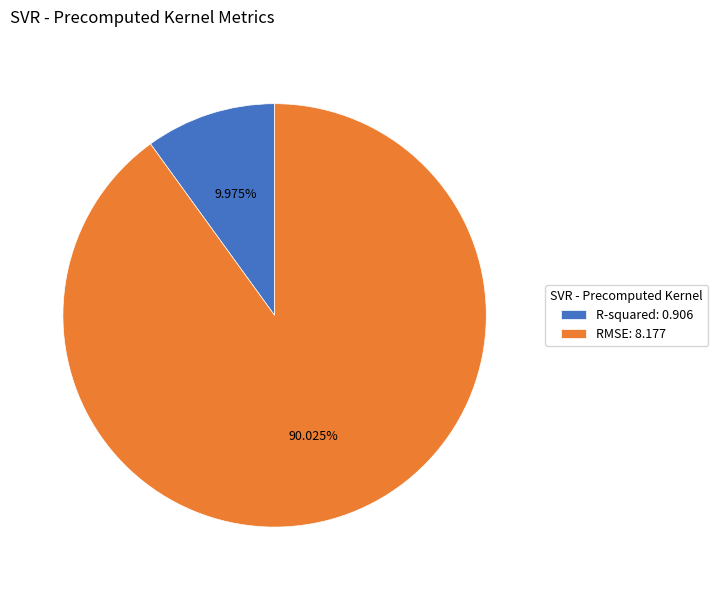

To the nearest percent, what is the difference between the largest and smallest slice percentages?

80%